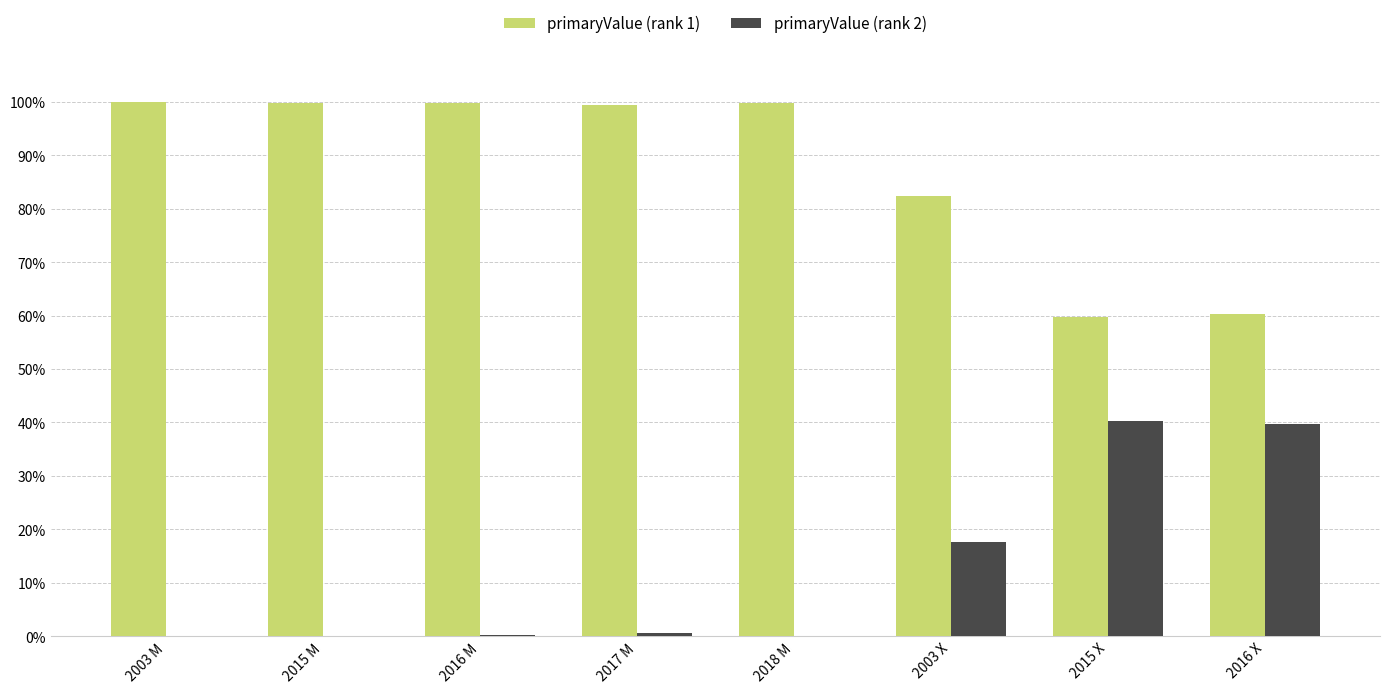

What is the maximum value shown in the chart?

100.0